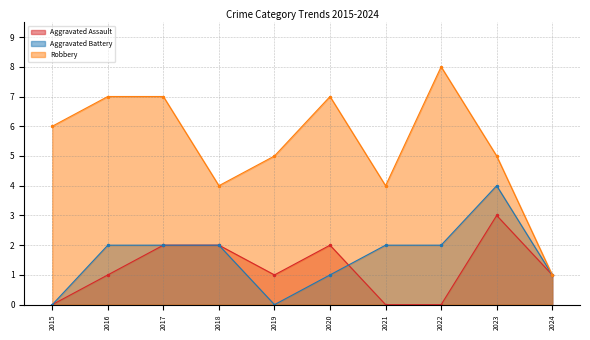

At which category does Aggravated Battery reach its first local peak?

2023